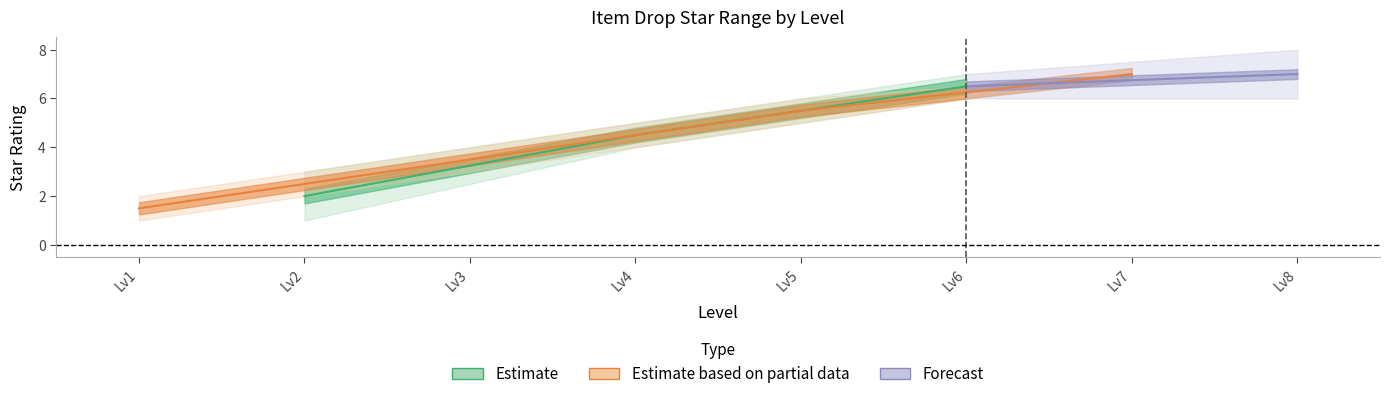

At which category is the sum across all series the highest?

6